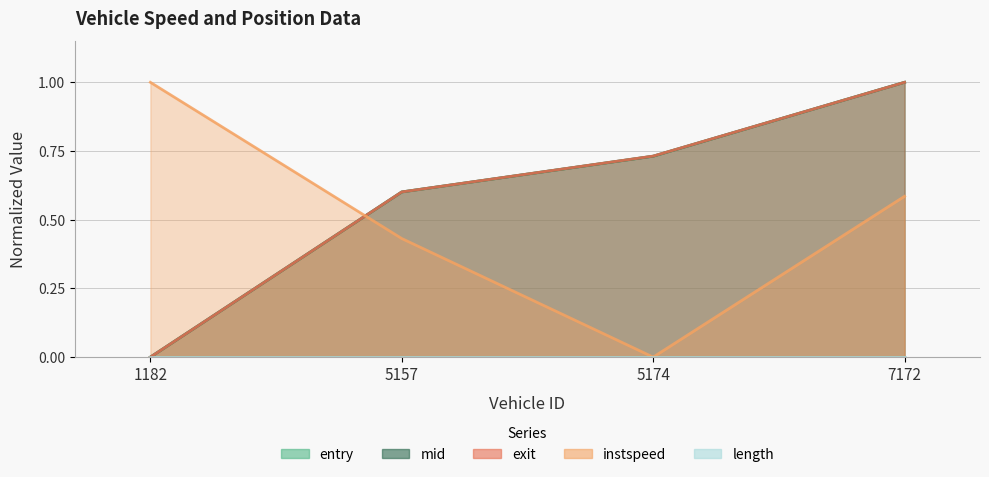

Count the number of categories in the chart.

4